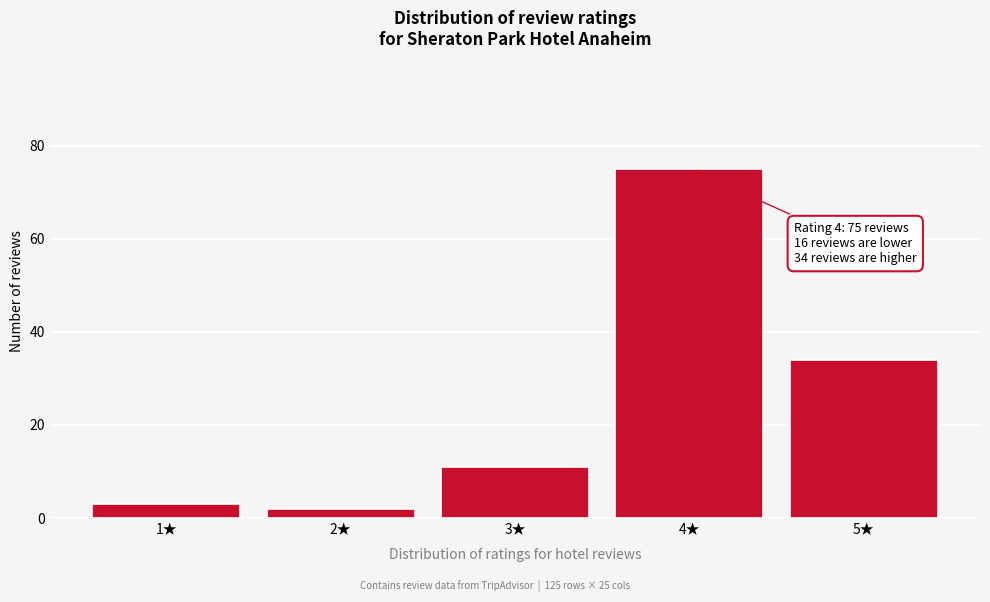

Reading left to right, list all the values displayed in this chart.

3	2	11	75	34